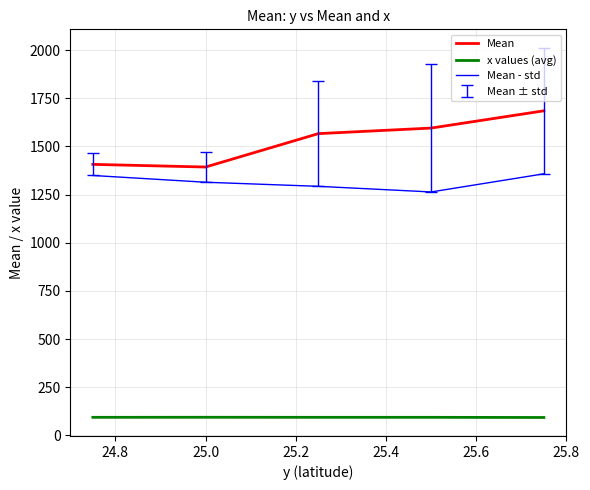

Does the chart display data point markers on the line(s)?

No